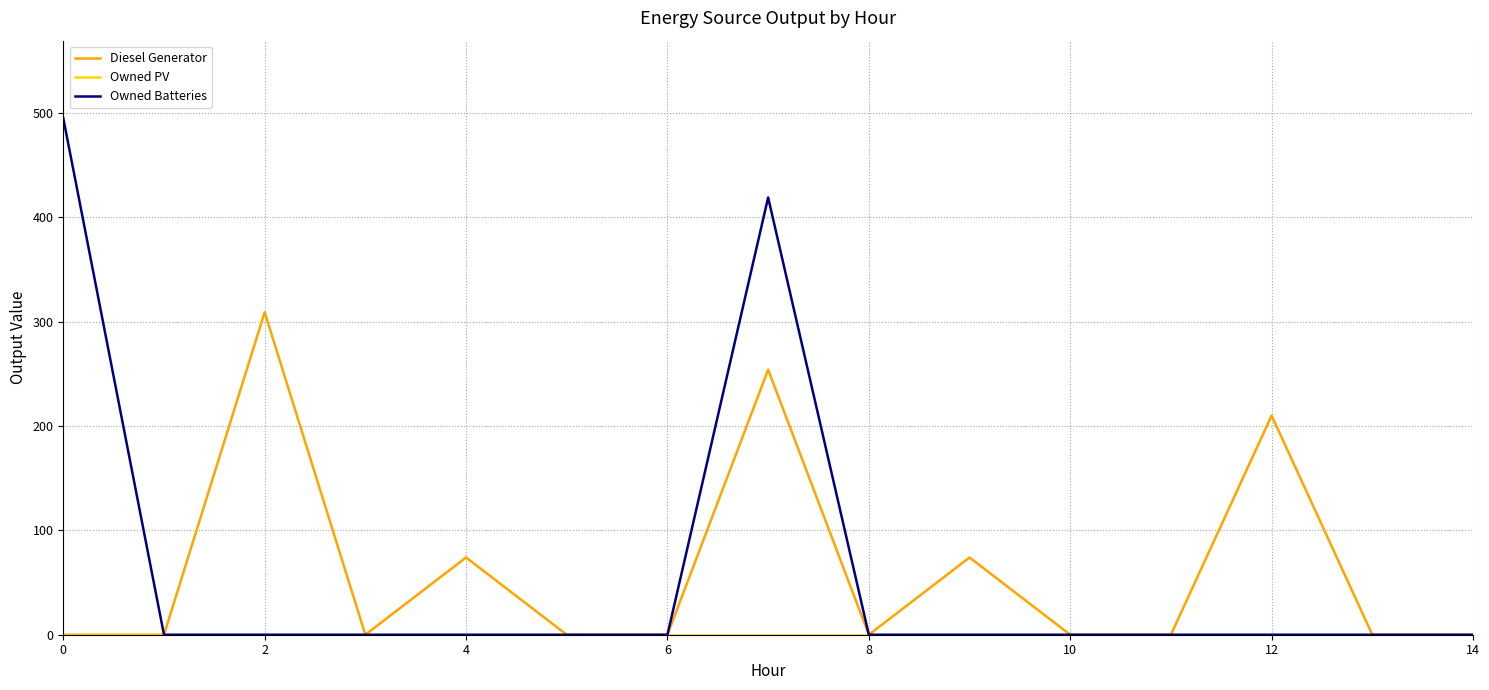

Which series has the widest spread of values?

Owned Batteries